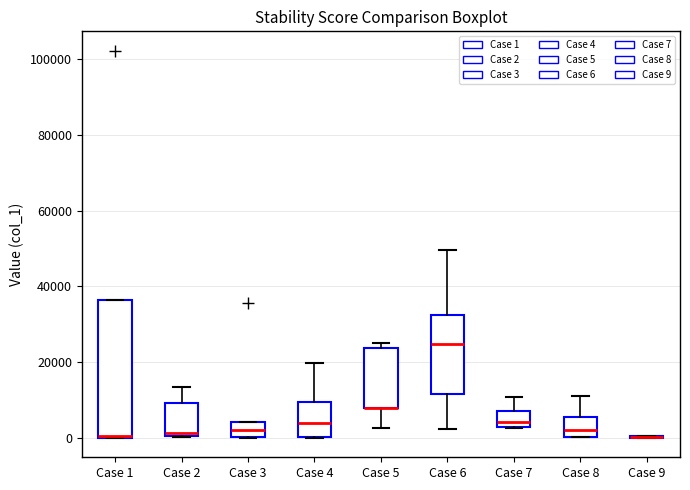

Reading left to right, transcribe this box plot: for each box, give where its median line is, the range the box spans, and where its two whiskers end, as read against the y-axis. The values are not printed on the chart, so give them approximately, as read against the axis.

Case 1: median 0, box 0 to 36000, whiskers 0 to 36000
Case 2: median 2000, box 0 to 10000, whiskers 0 to 14000
Case 3: median 2000, box 0 to 4000, whiskers 0 to 4000
Case 4: median 4000, box 0 to 10000, whiskers 0 to 20000
Case 5: median 8000 (drawn on the box's lower edge), box 8000 to 24000, whiskers 2000 to 26000
Case 6: median 24000, box 12000 to 32000, whiskers 2000 to 50000
Case 7: median 4000 (just above the box's lower edge), box 4000 to 8000, whiskers 2000 to 10000
Case 8: median 2000, box 0 to 6000, whiskers 0 to 12000
Case 9: box collapsed to a line at 0, whiskers 0 to 0